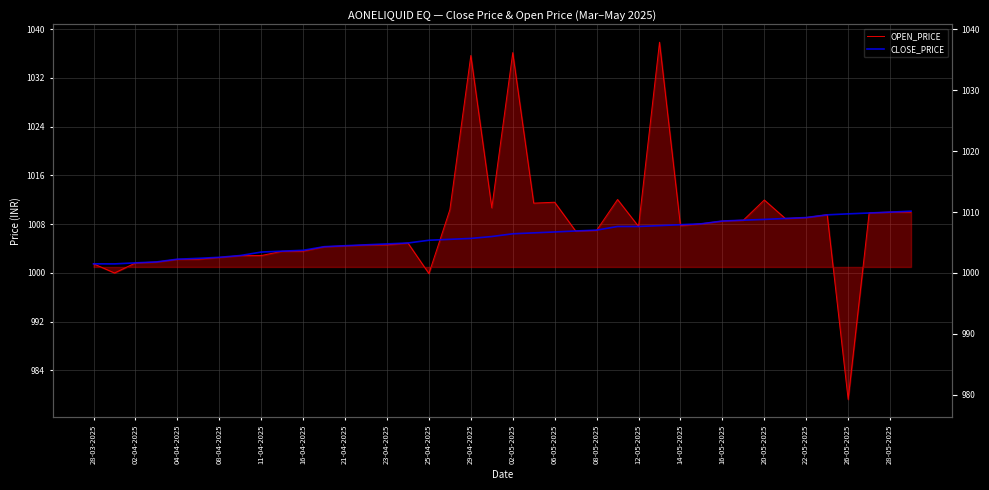

Does the chart have visible grid lines?

Yes